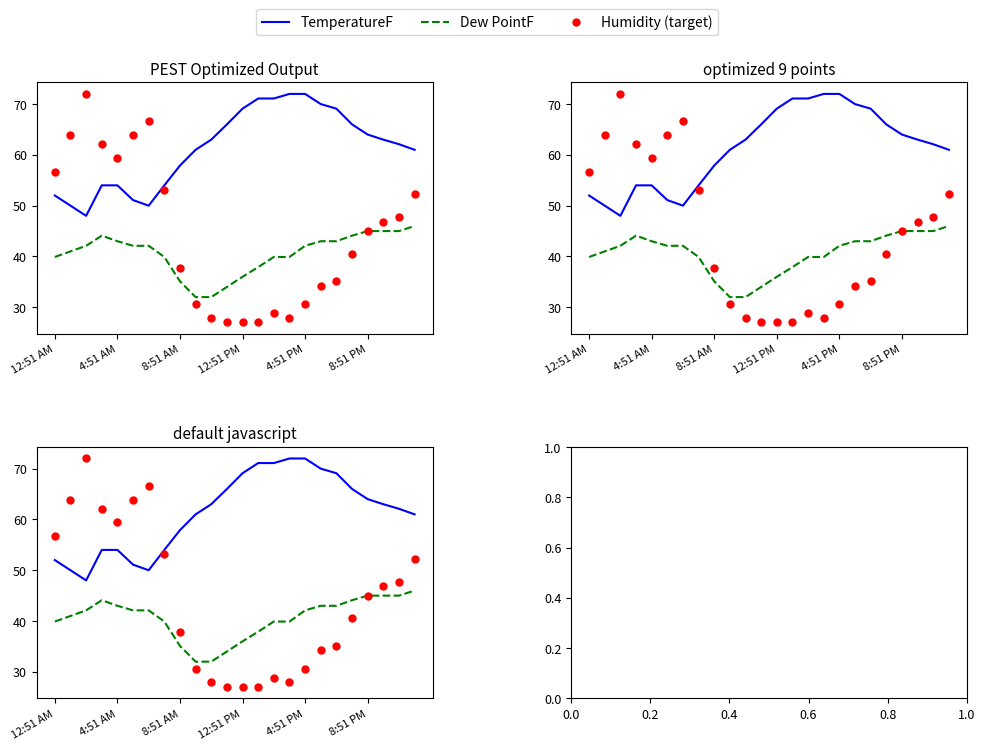

Which series reaches the maximum Y coordinate?

TemperatureF